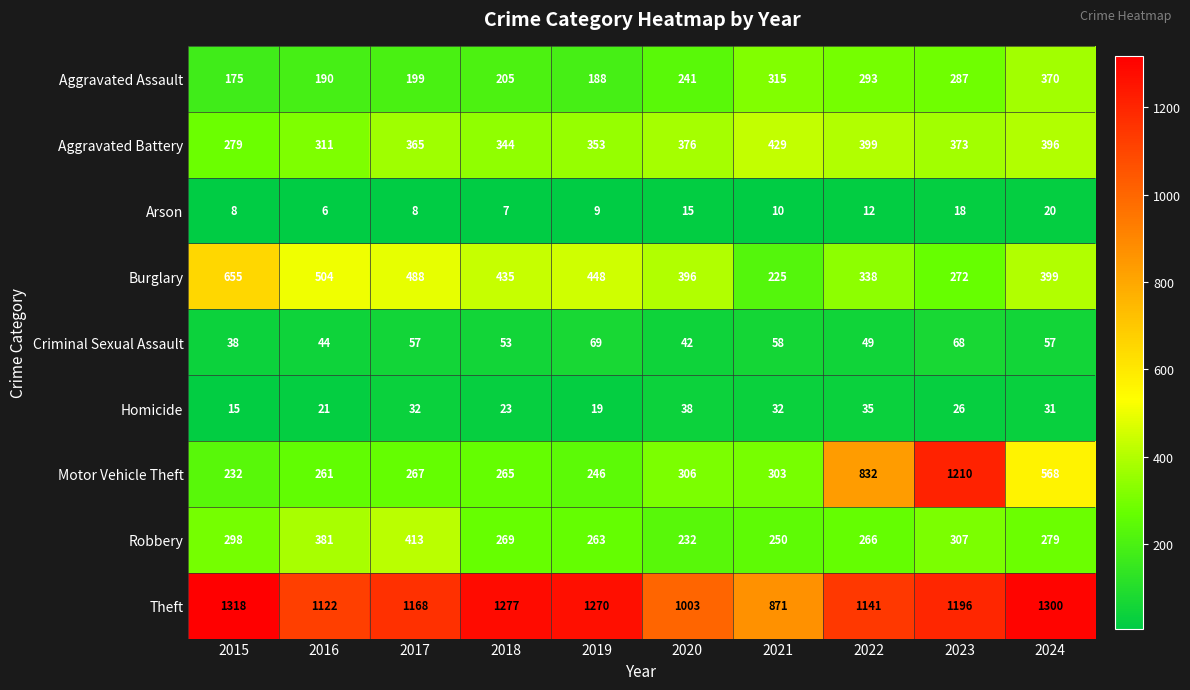

At which category is the sum across all series the highest?

2023